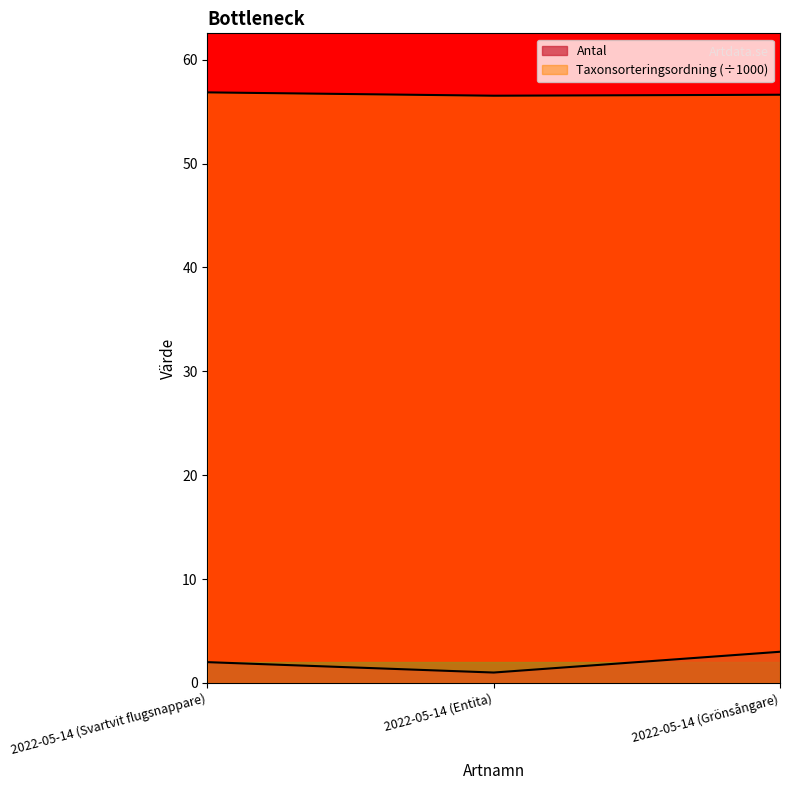

What value does the Antal series have at 2022-05-14 (Grönsångare)?

3.0